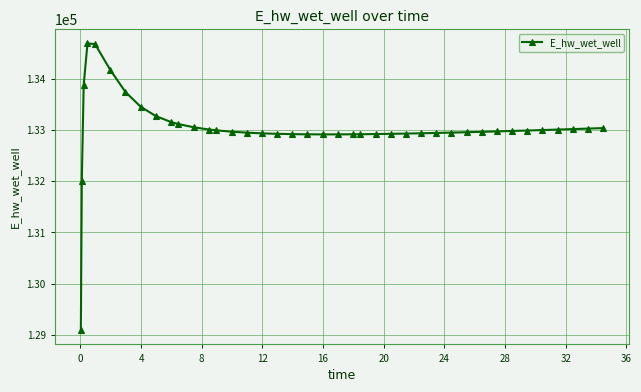

How many data points are above 132969?

20